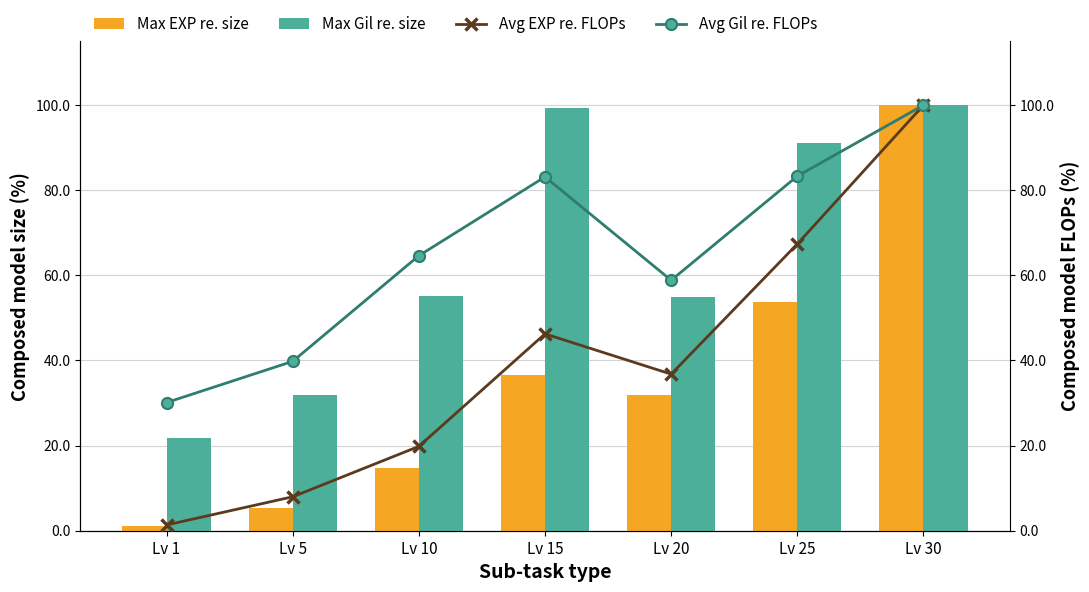

List the labels in order of Max EXP re. size value, smallest first.

Lv 1, Lv 5, Lv 10, Lv 20, Lv 15, Lv 25, Lv 30